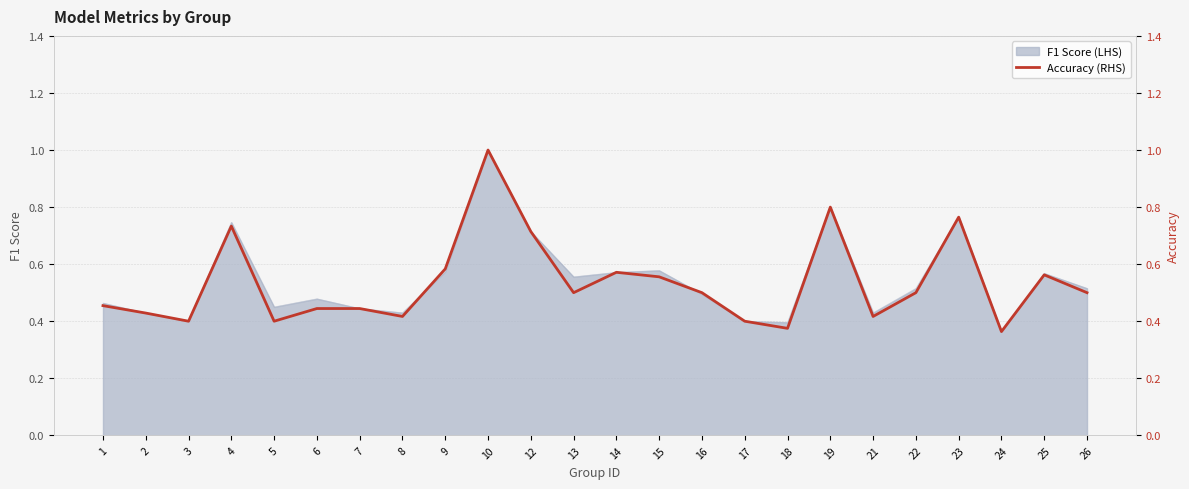

Does the chart display data point markers on the line(s)?

No